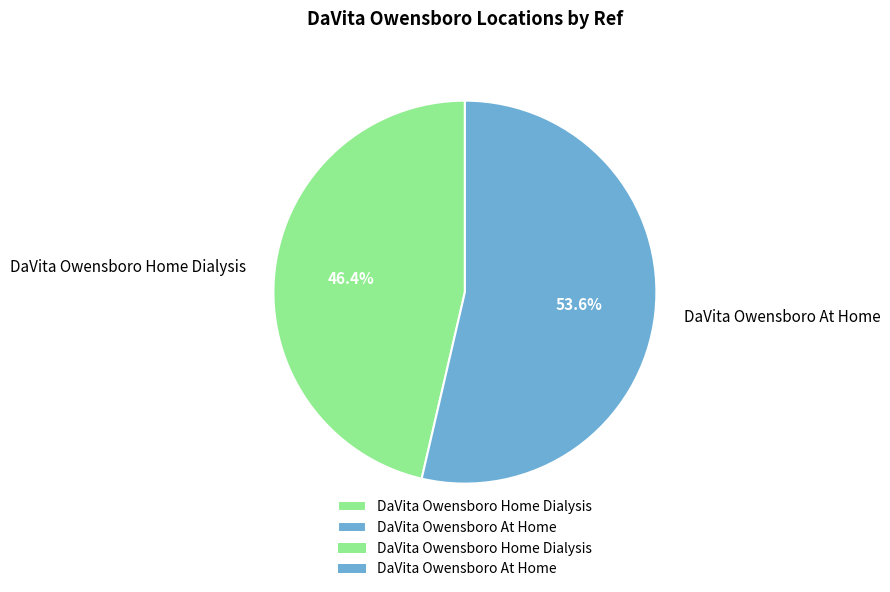

Which category has the biggest portion of the pie?

DaVita Owensboro At Home